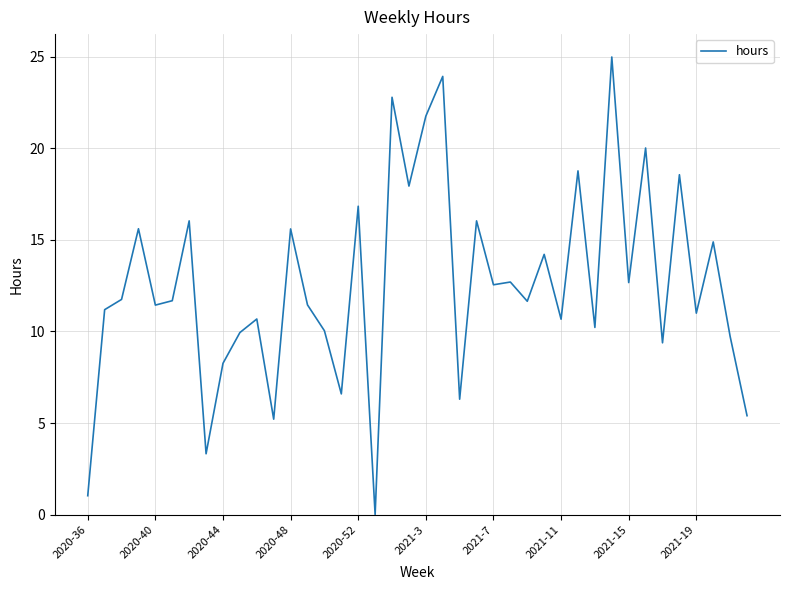

What is the greatest value displayed?

25.0